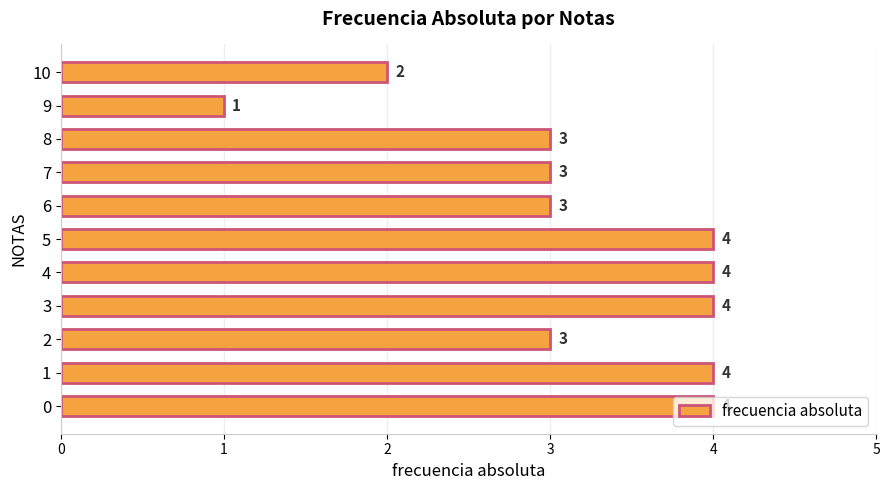

At which category does the chart reach its minimum across all series?

9